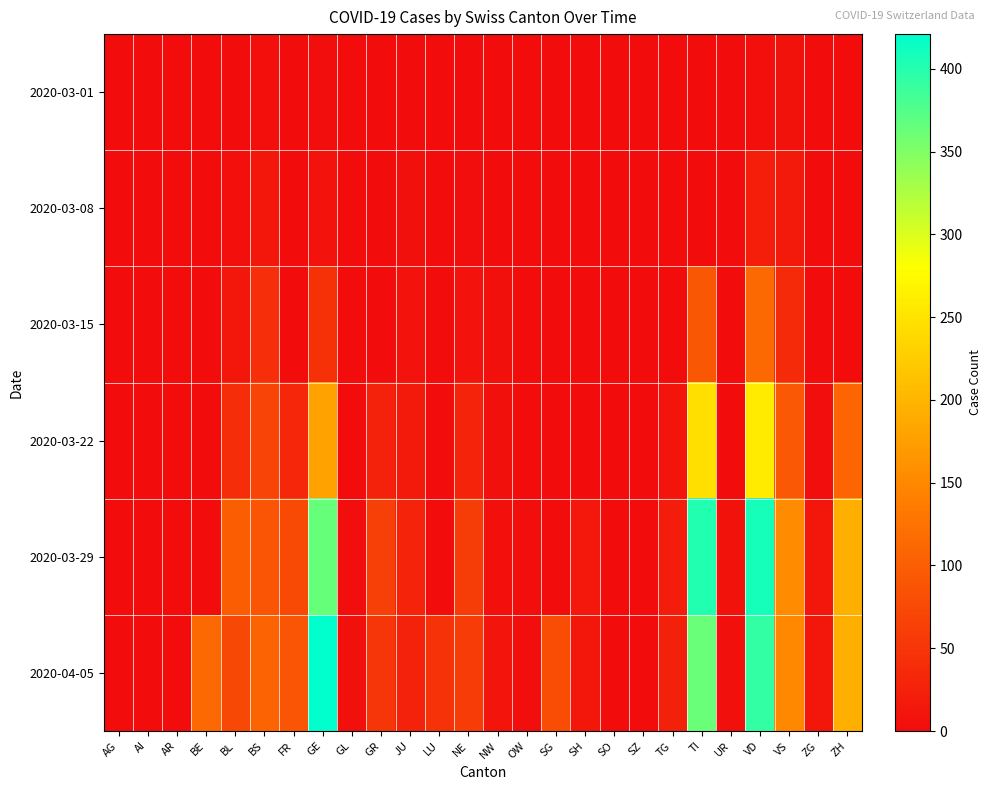

Reading left to right, transcribe all the data shown in this chart.

2020-03-01: AG=0	AI=0	AR=0	BE=0	BL=1	BS=4	FR=0	GE=3	GL=0	GR=0	JU=1	LU=0	NE=0	NW=0	OW=0	SG=0	SH=0	SO=0	SZ=0	TG=0	TI=0	UR=0	VD=4	VS=8	ZG=0	ZH=0
2020-03-08: AG=0	AI=0	AR=0	BE=0	BL=4	BS=13	FR=0	GE=9	GL=0	GR=0	JU=5	LU=0	NE=3	NW=0	OW=0	SG=0	SH=0	SO=0	SZ=0	TG=0	TI=0	UR=0	VD=22	VS=17	ZG=0	ZH=0
2020-03-15: AG=0	AI=0	AR=0	BE=0	BL=12	BS=42	FR=0	GE=46	GL=0	GR=0	JU=9	LU=0	NE=9	NW=6	OW=0	SG=0	SH=0	SO=0	SZ=0	TG=1	TI=92	UR=0	VD=113	VS=37	ZG=0	ZH=0
2020-03-22: AG=0	AI=0	AR=0	BE=0	BL=40	BS=69	FR=32	GE=179	GL=0	GR=27	JU=18	LU=0	NE=28	NW=5	OW=0	SG=0	SH=0	SO=0	SZ=0	TG=10	TI=246	UR=0	VD=259	VS=93	ZG=3	ZH=110
2020-03-29: AG=0	AI=0	AR=0	BE=0	BL=99	BS=90	FR=76	GE=365	GL=2	GR=63	JU=28	LU=0	NE=60	NW=4	OW=3	SG=0	SH=15	SO=0	SZ=0	TG=21	TI=402	UR=7	VD=409	VS=154	ZG=12	ZH=194
2020-04-05: AG=0	AI=0	AR=0	BE=113	BL=73	BS=108	FR=89	GE=421	GL=5	GR=52	JU=27	LU=49	NE=59	NW=10	OW=3	SG=79	SH=12	SO=0	SZ=0	TG=25	TI=363	UR=6	VD=392	VS=151	ZG=14	ZH=194